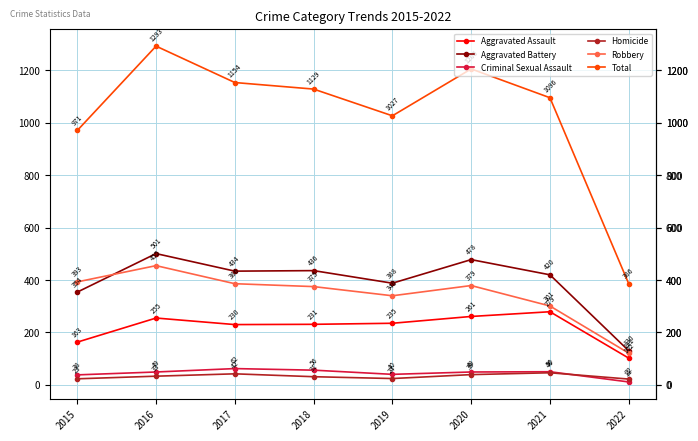

How many data points does each series have?

8